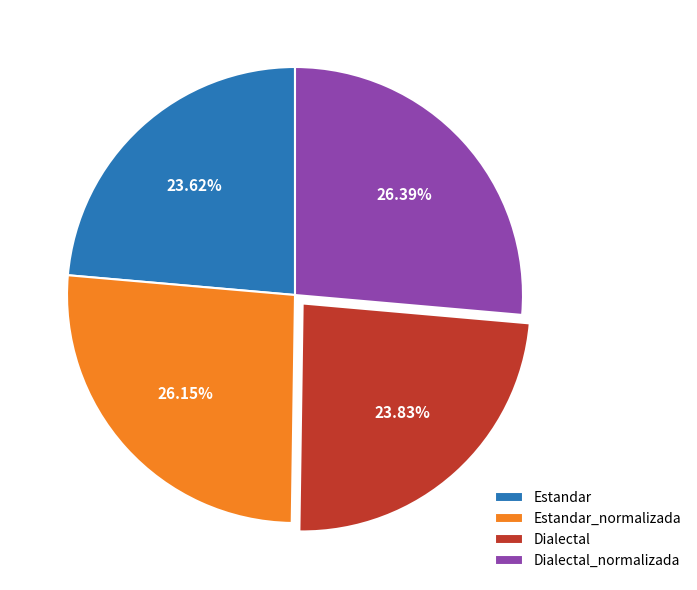

What is the ratio of the value at Estandar_normalizada to the value at Dialectal?

1.1